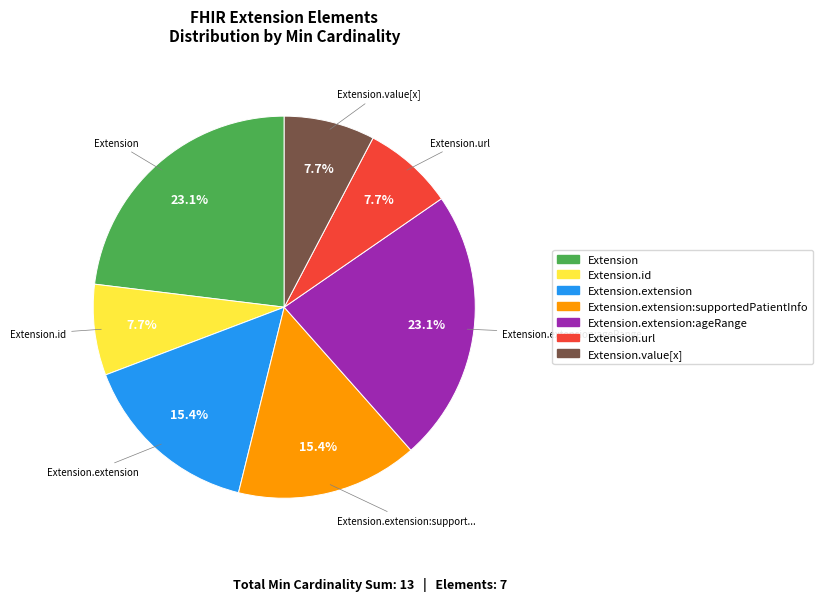

Is there any slice that represents more than half of the pie?

No